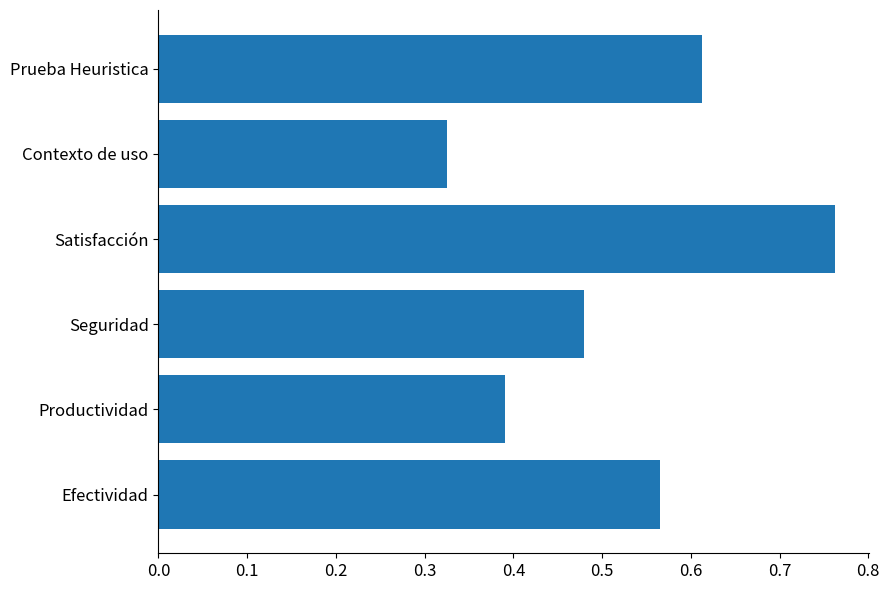

What is the sum of the values at Contexto de uso and Satisfacción?

1.1